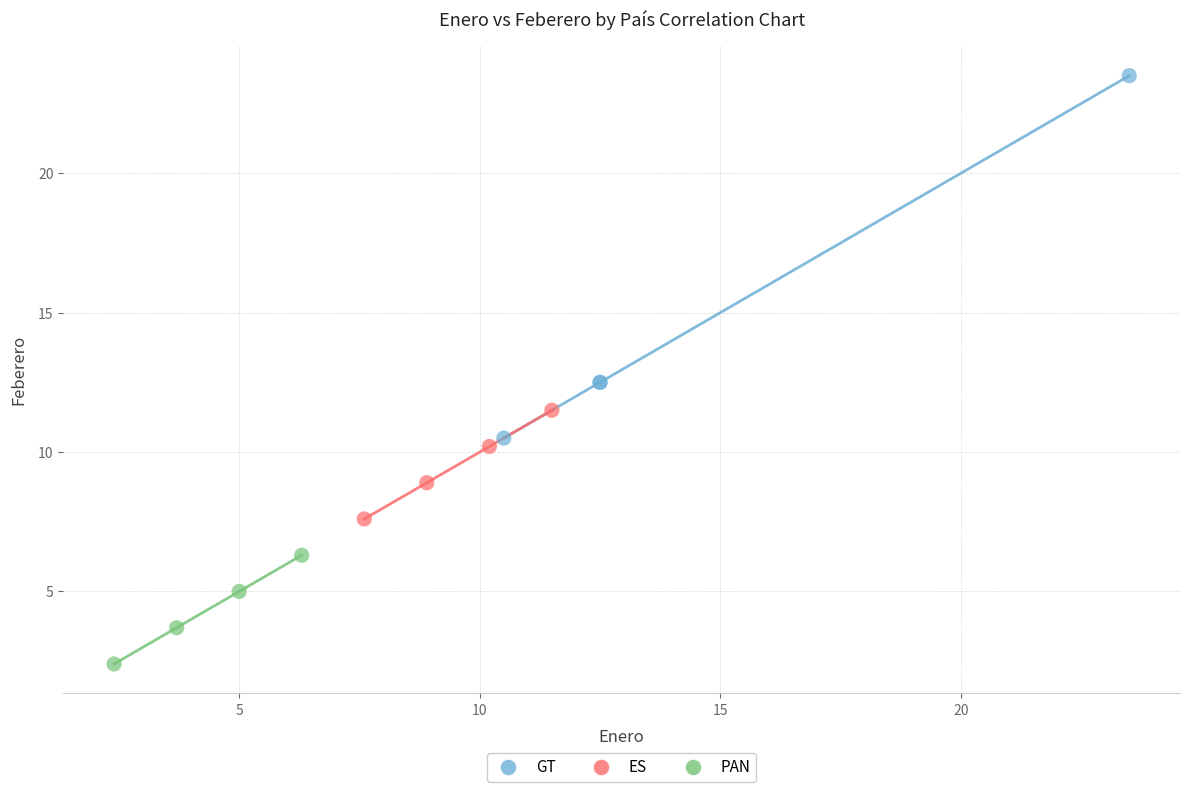

Which series reaches the minimum Y coordinate?

PAN